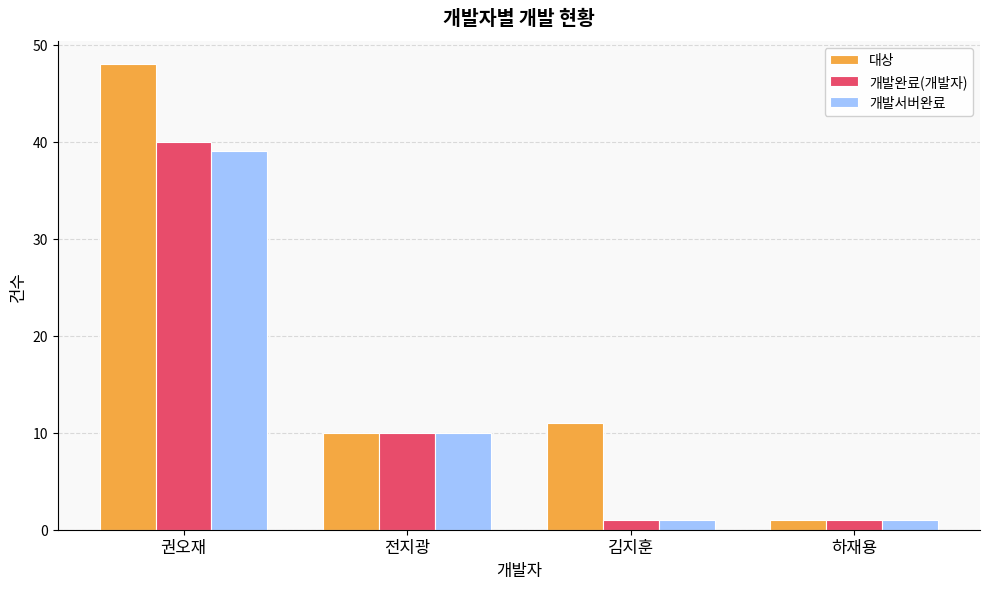

Reading left to right, extract all data points from this chart.

대상: 권오재=48	전지광=10	김지훈=11	하재용=1
개발완료(개발자): 권오재=40	전지광=10	김지훈=1	하재용=1
개발서버완료: 권오재=39	전지광=10	김지훈=1	하재용=1